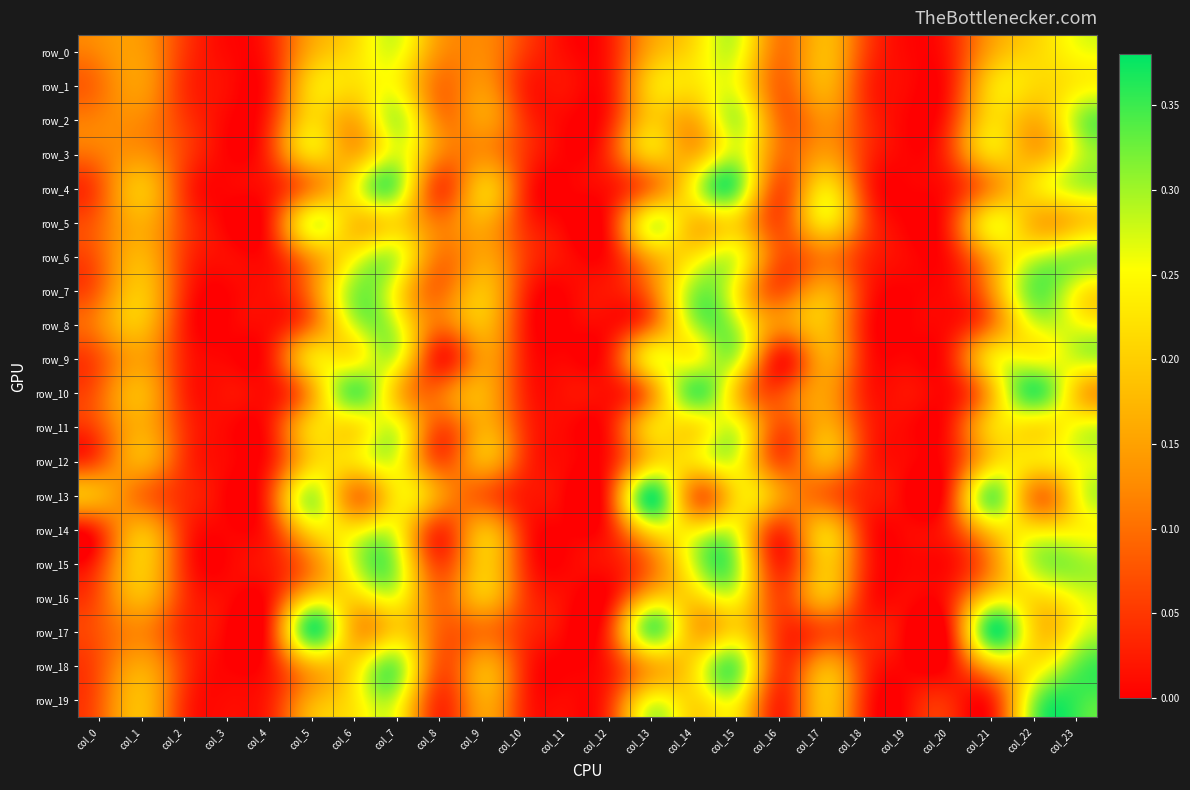

Rank the categories by row_15 value from lowest to highest.

col_3, col_19, col_11, col_20, col_12, col_4, col_16, col_2, col_18, col_10, col_0, col_8, col_13, col_5, col_21, col_17, col_9, col_1, col_6, col_14, col_22, col_7, col_15, col_23